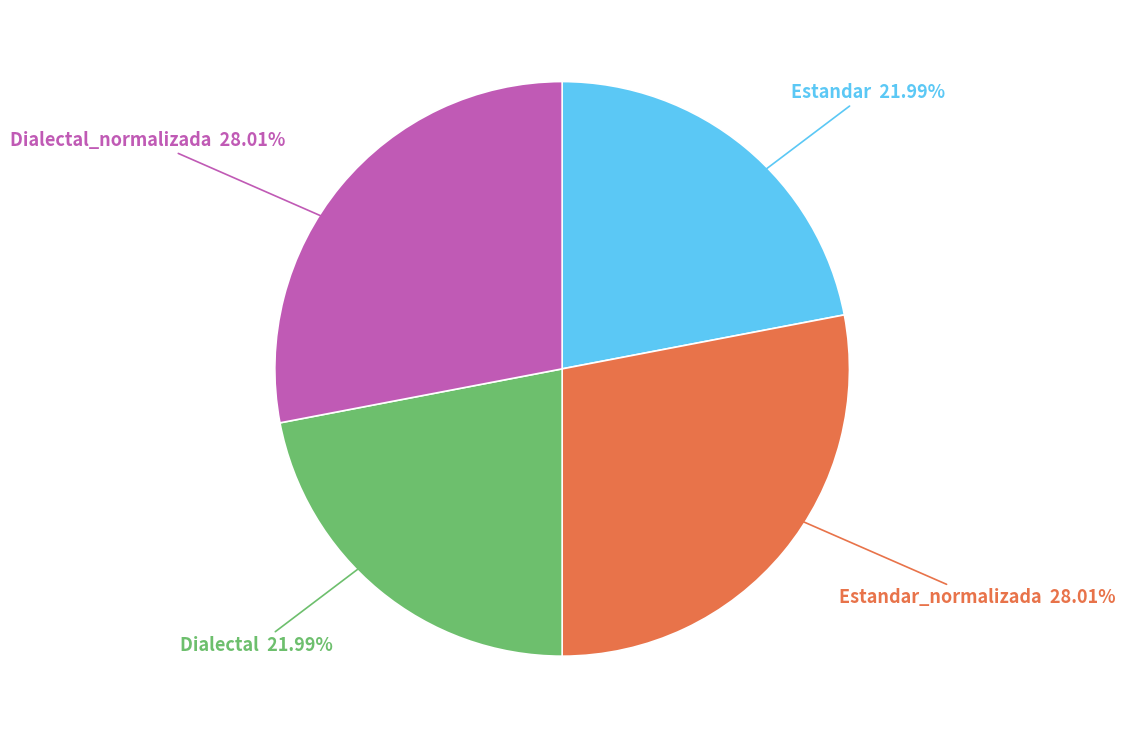

Count the number of slices in the pie.

4